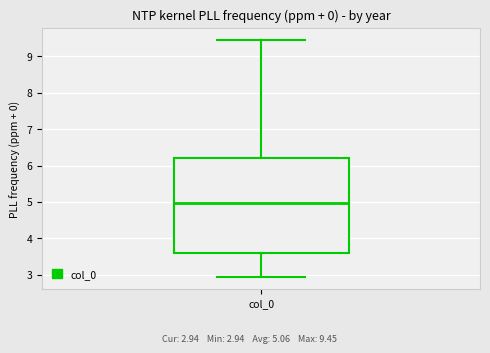

Read this box plot against the y-axis: the position of the median line, the range covered by the box, and the ends of both whiskers. The values are not printed on the chart, so give them approximately, as read against the axis.

median 5.0, box 3.6 to 6.2, whiskers 2.9 to 9.4